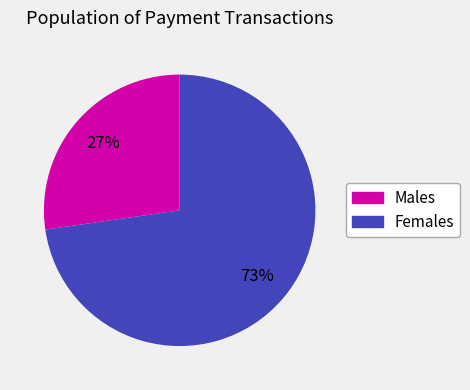

To the nearest percent, what is the average slice percentage?

50%